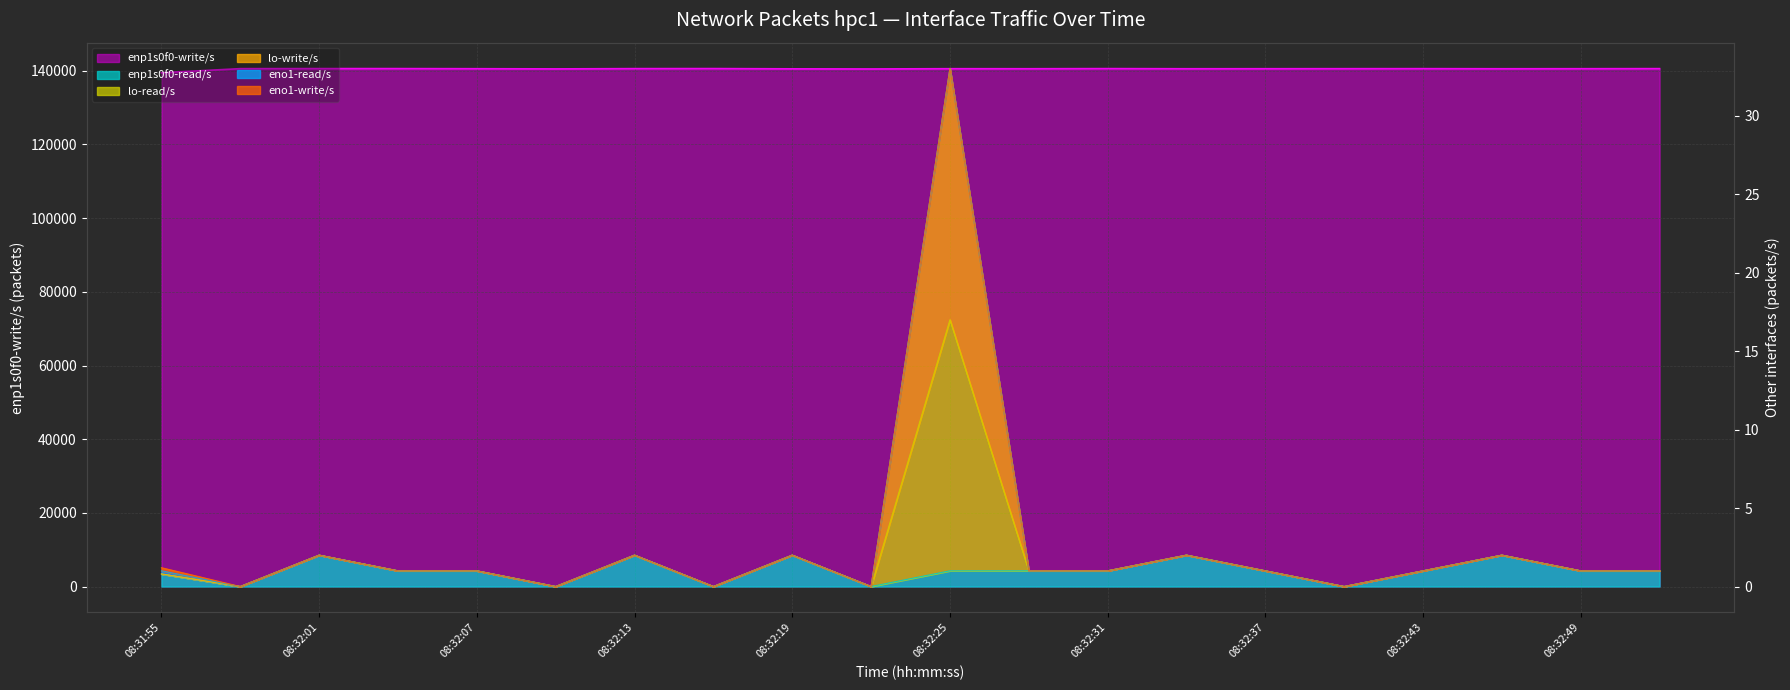

At how many categories does at least one series exceed 69208?

20